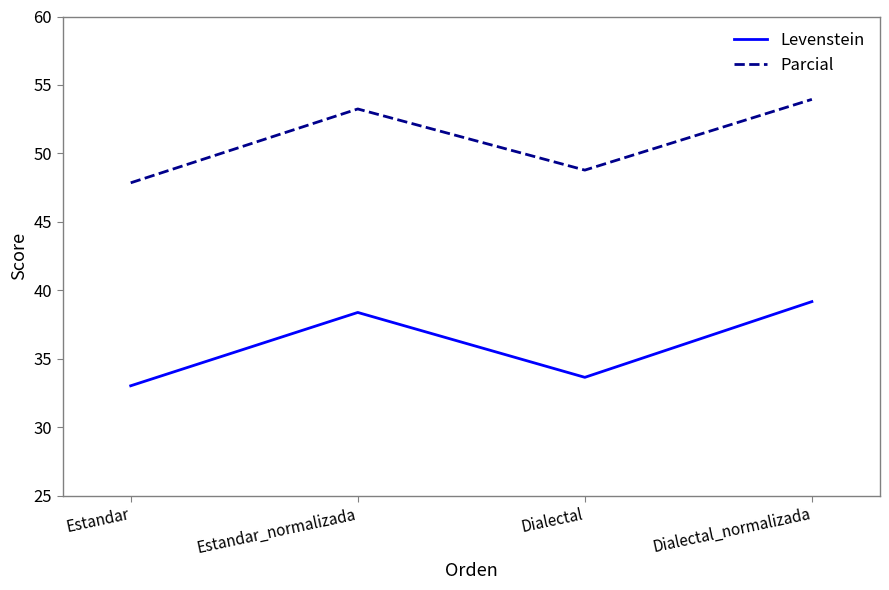

List the series in order of their overall mean, highest first.

Parcial, Levenstein